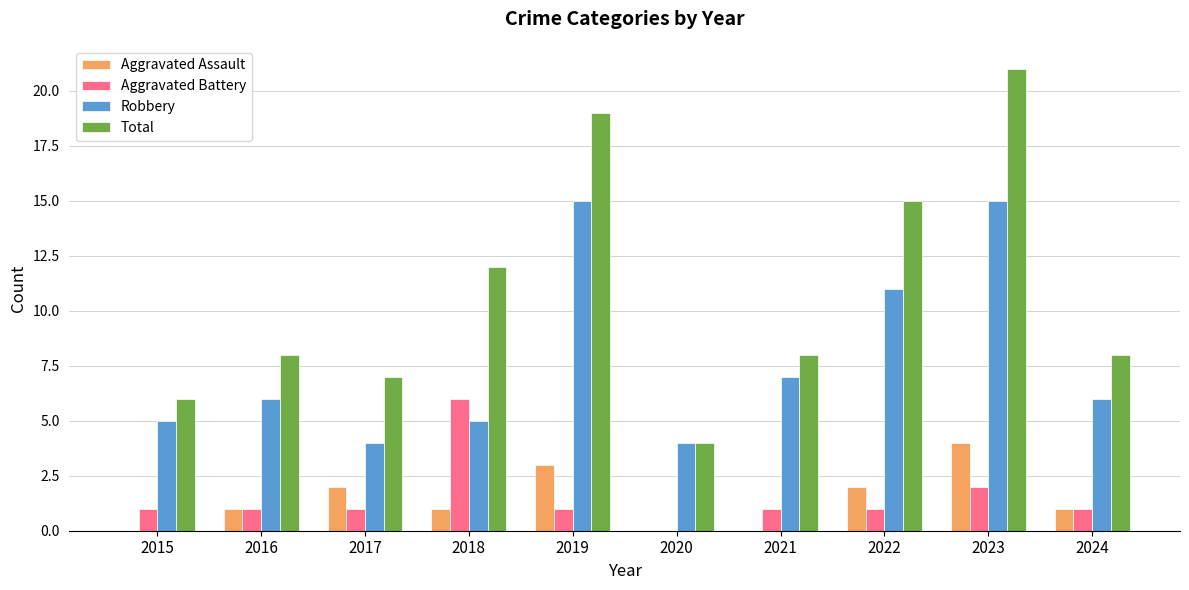

Between 2019 and 2024, which series saw the biggest shift?

Total